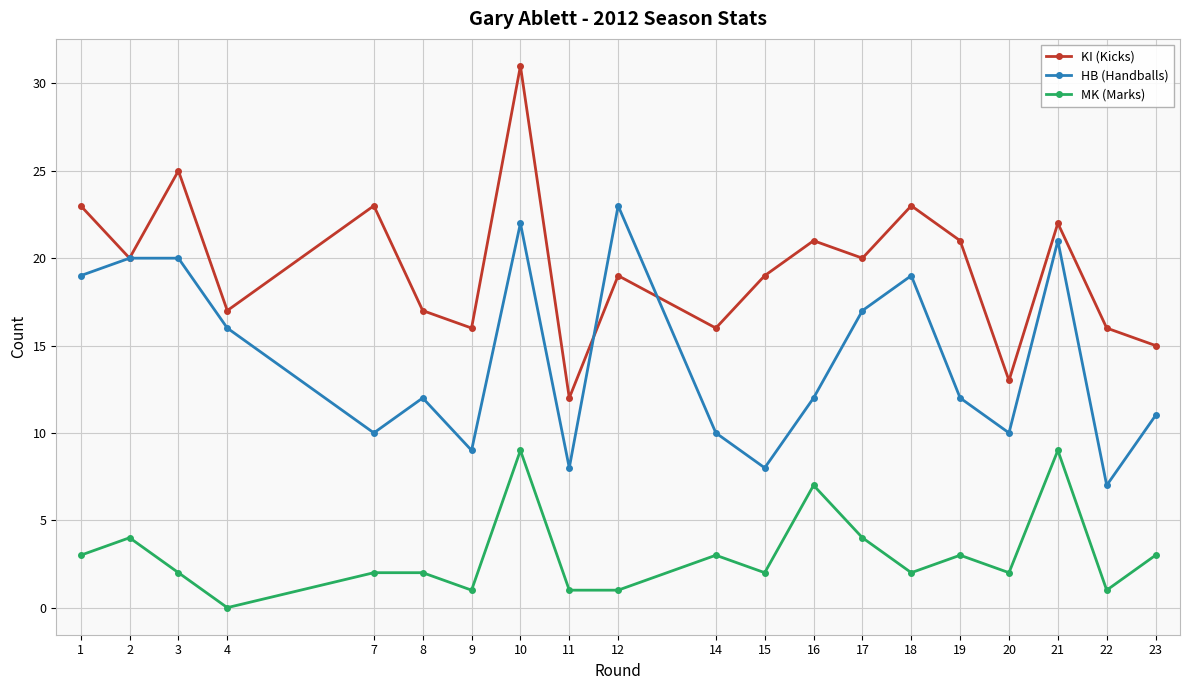

True or false: HB (Handballs) has a value of 12 at 16.

True